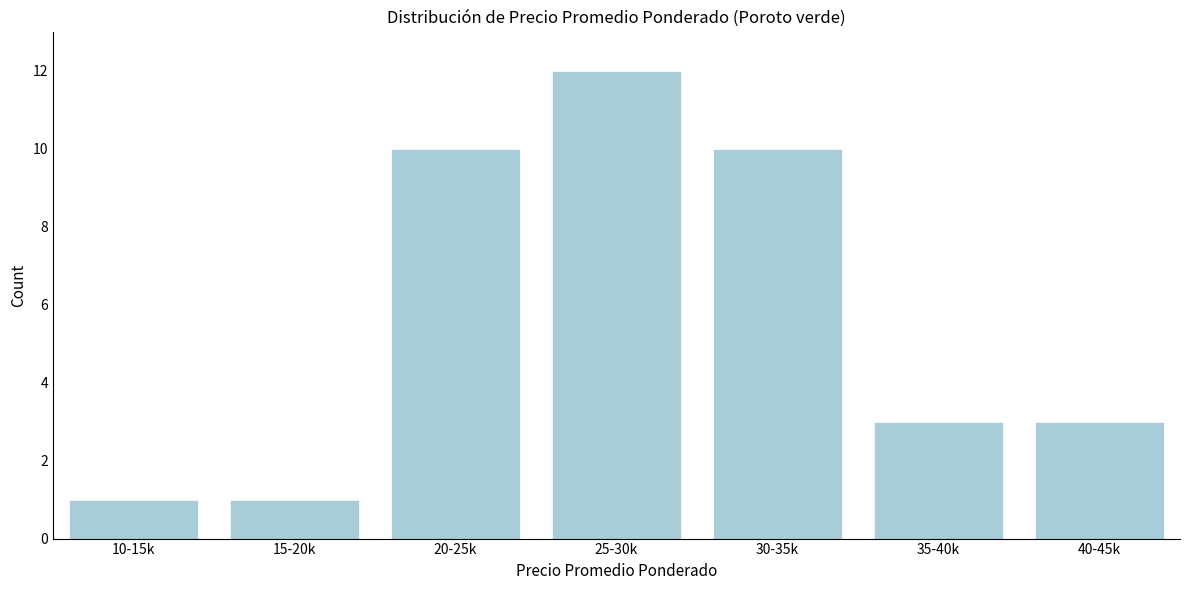

Reading left to right, list all the values displayed in this chart.

10-15k=1	15-20k=1	20-25k=10	25-30k=12	30-35k=10	35-40k=3	40-45k=3